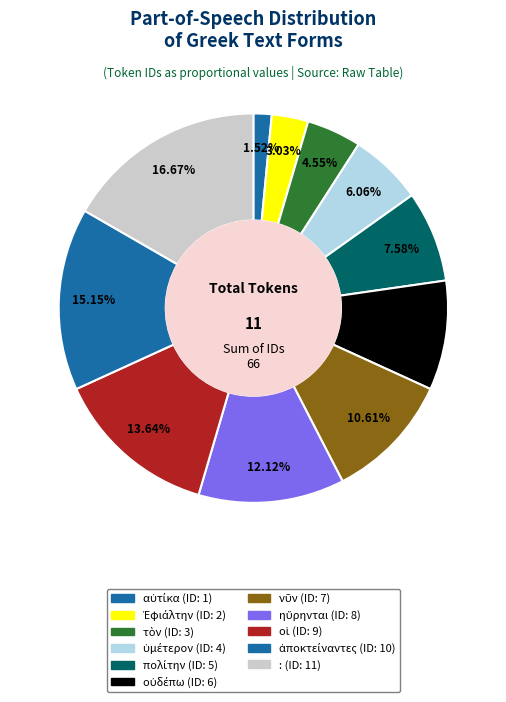

How many slices are in this pie chart?

11